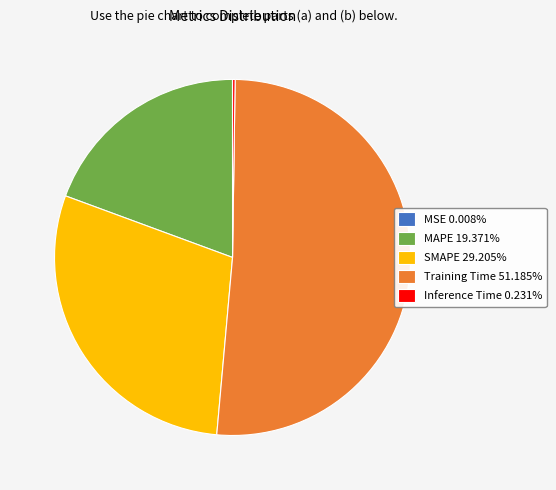

Which category accounts for the majority?

Training Time